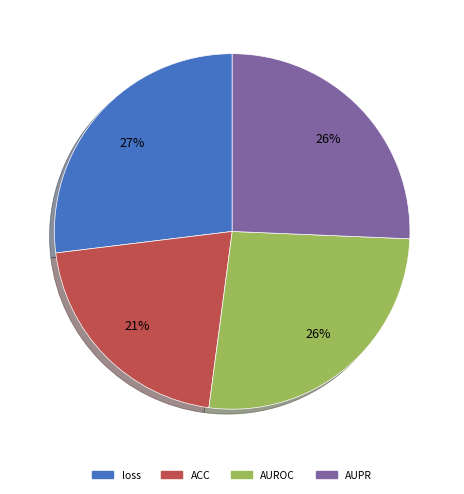

Is the sum of loss and AUPR greater than half?

Yes